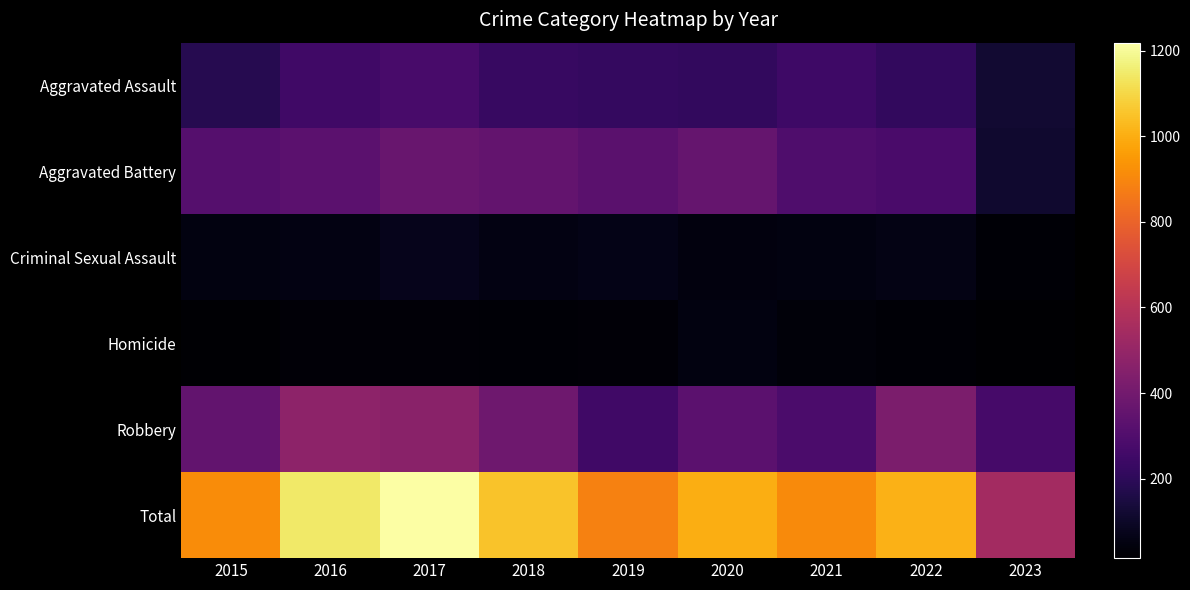

Which series has the widest spread of values?

Total